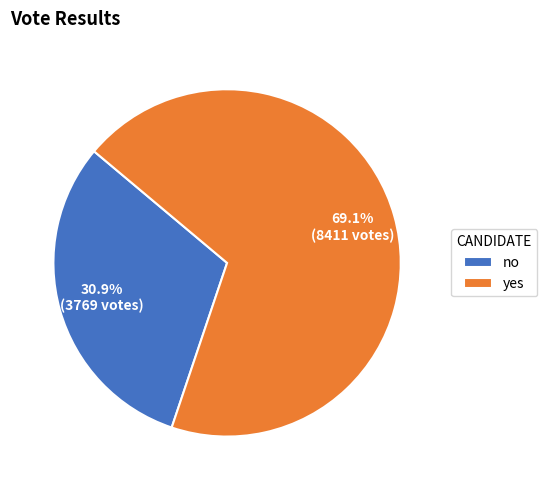

The yes slice represents 74% of the pie. True or false?

False